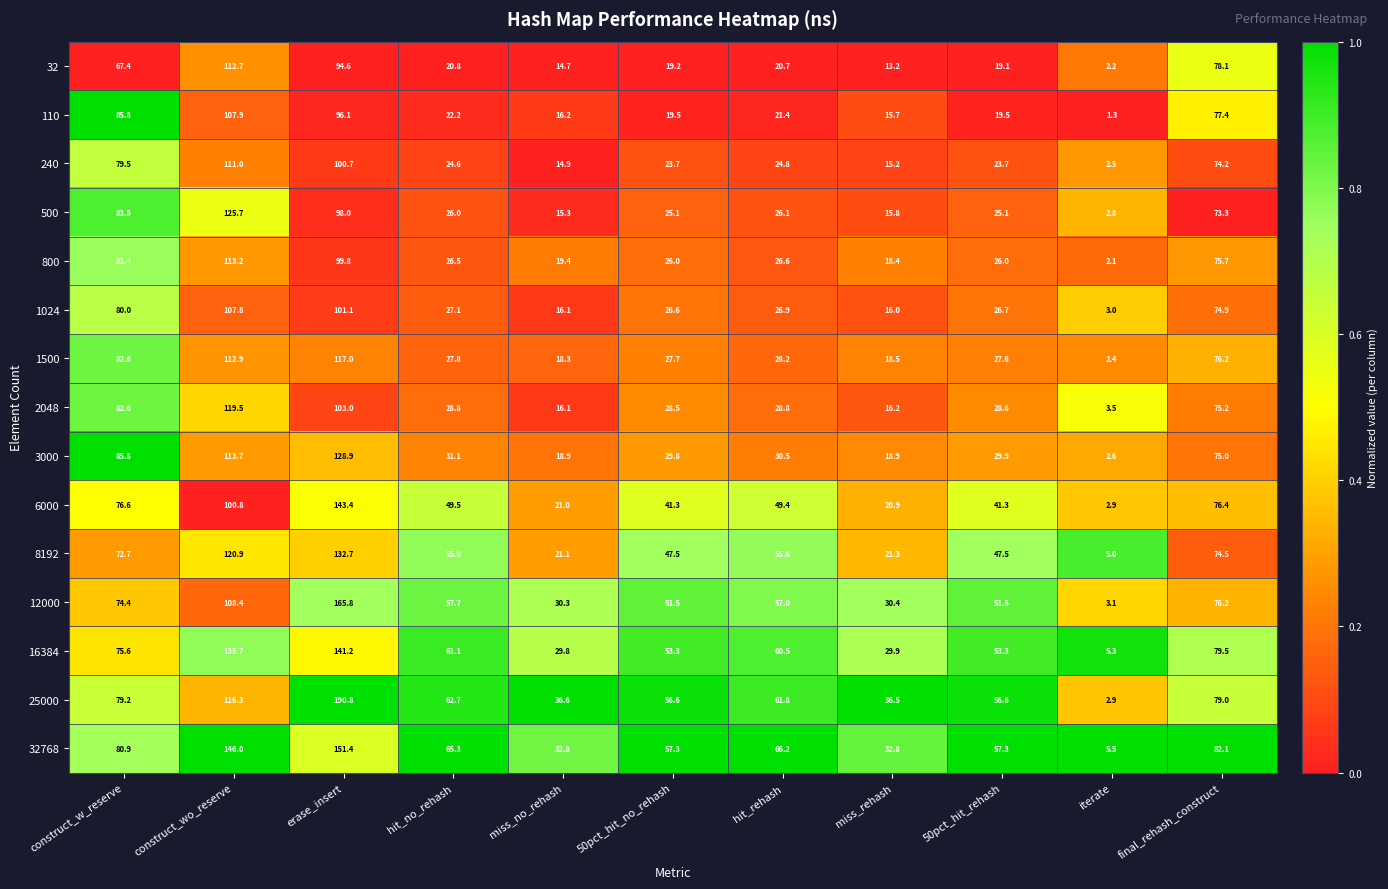

What is the spread (max minus min) of values at erase_insert?

96.2